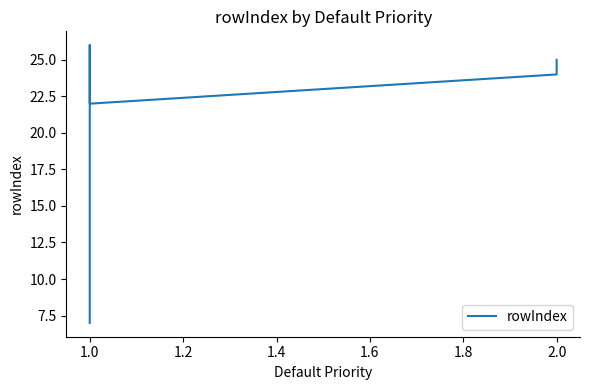

Between 1.0 and 2.0, which is larger?

2.0